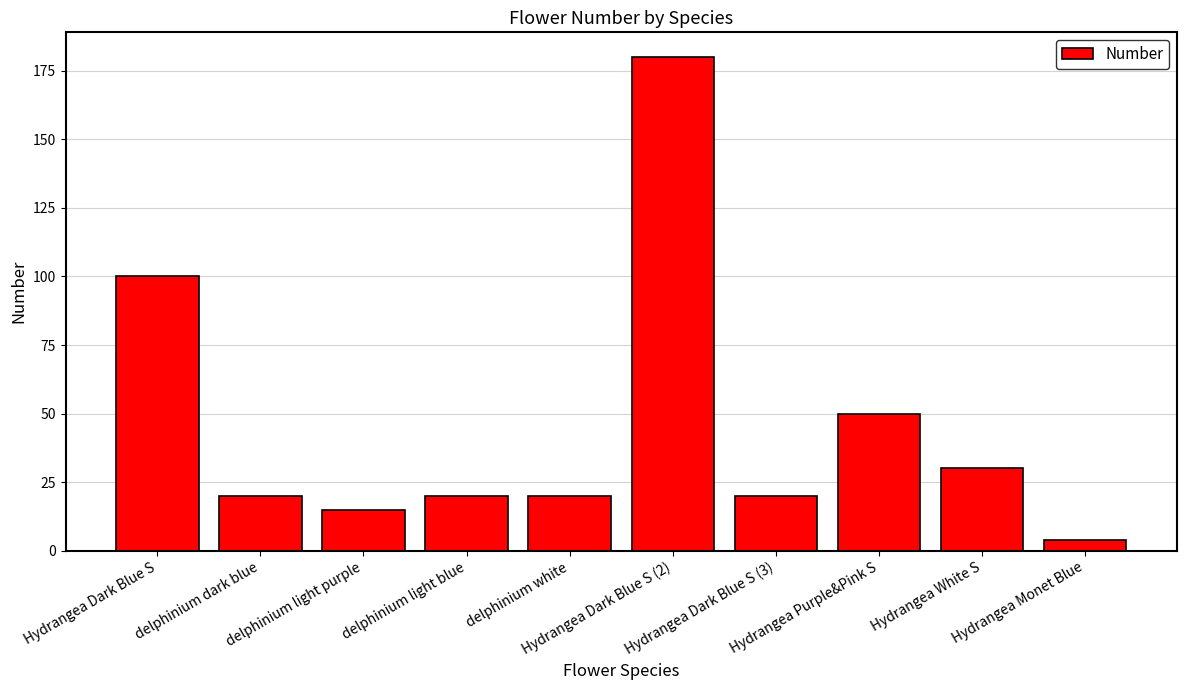

Reading right to left, what are all the values shown in this chart?

4	30	50	20	180	20	20	15	20	100